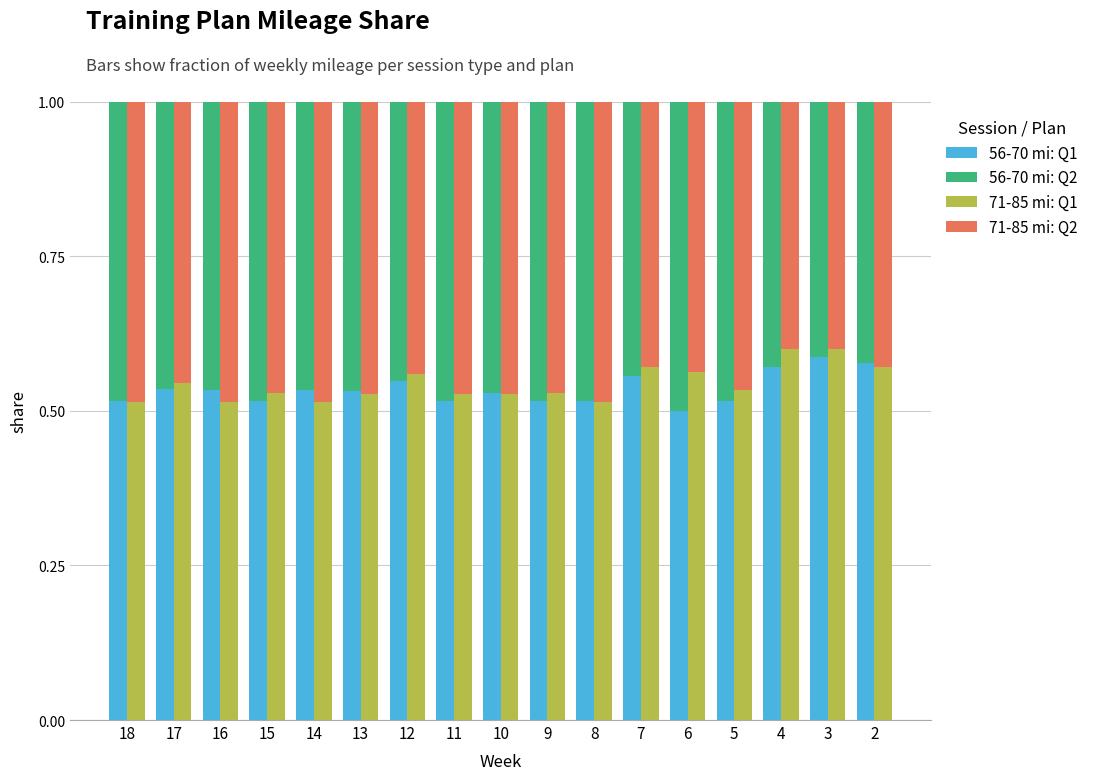

What is the total value across all series at 7?

2.0